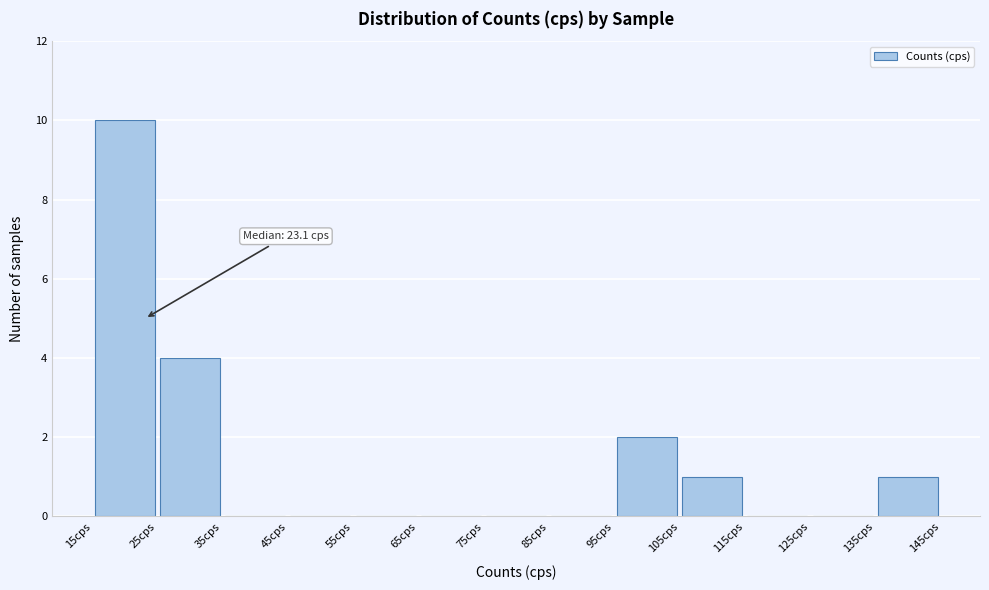

Over which range of the x-axis is the bar tallest?

15 to 25